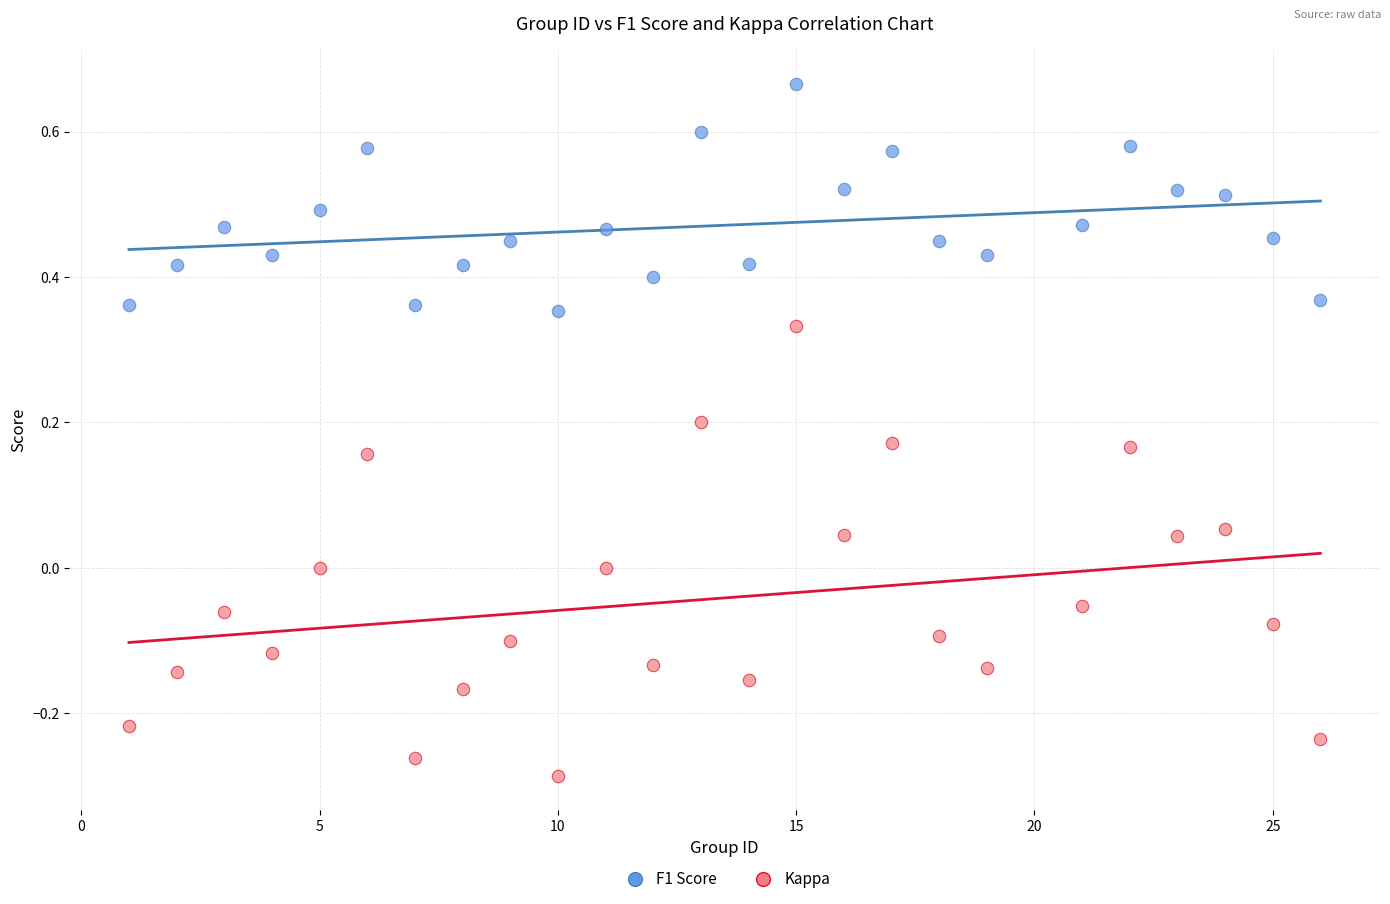

Across all data points, what is the range of X values (max minus min)?

25.0